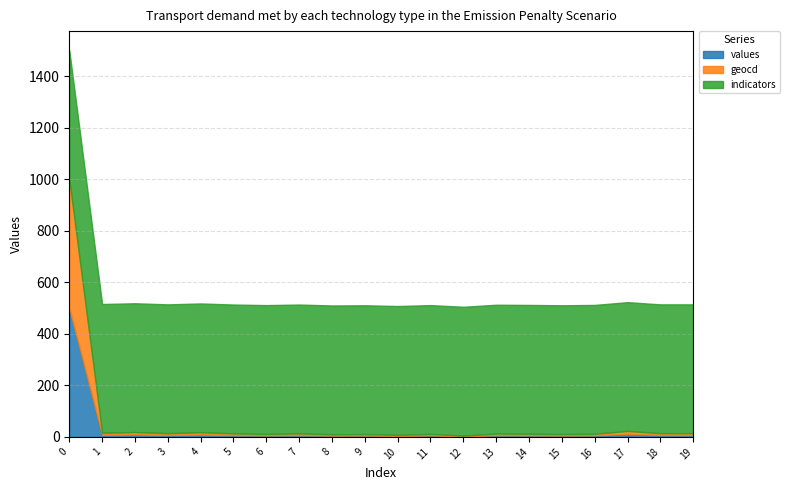

What is the sum of all values values?

624.6